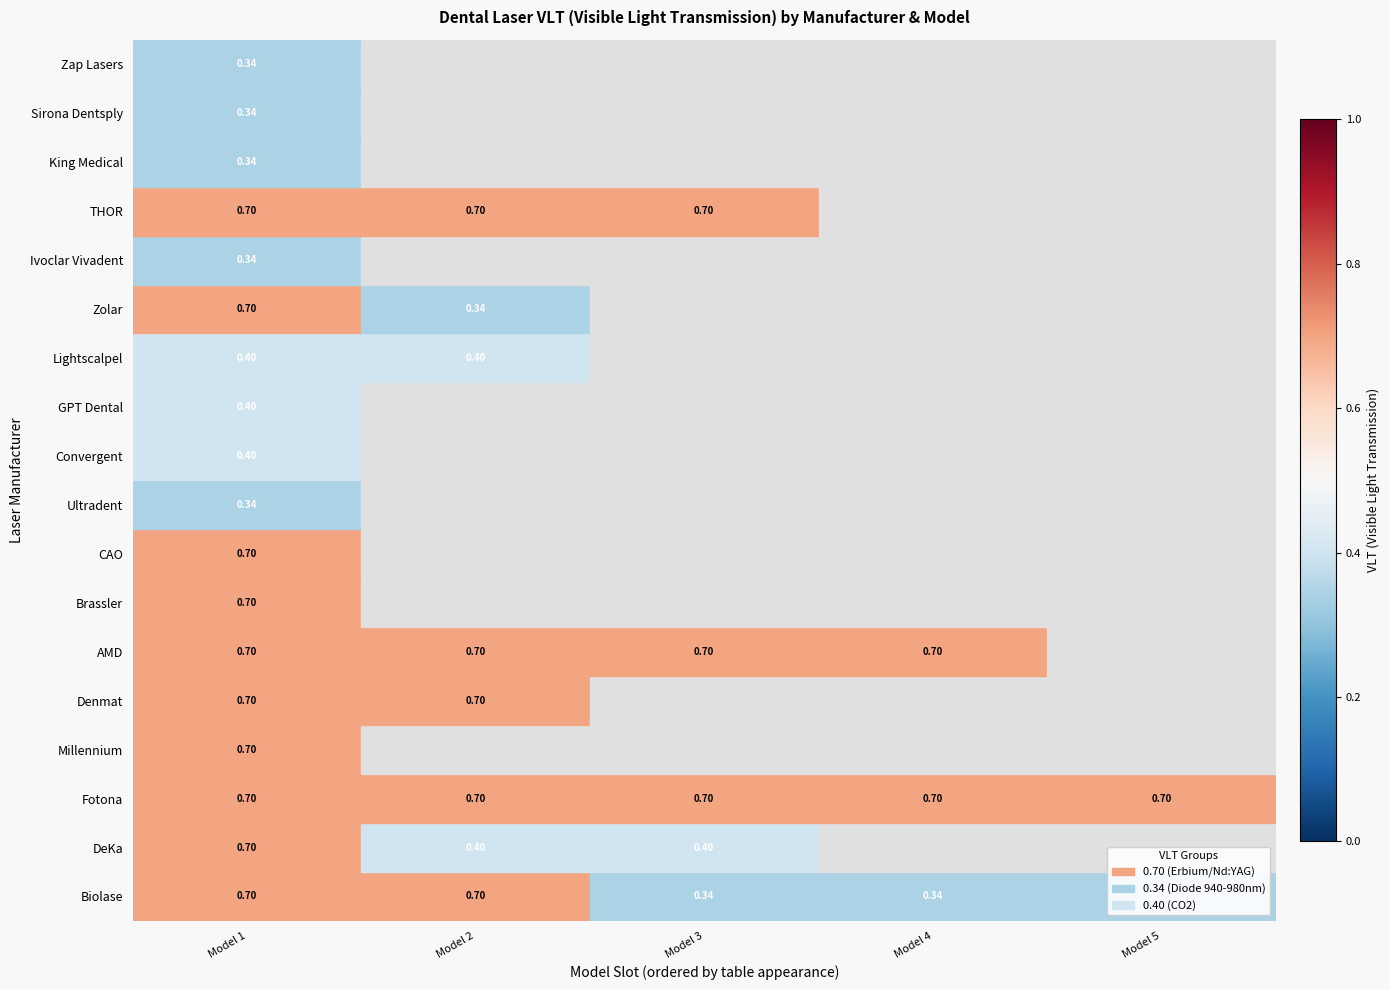

Between Model 2 and Model 3, which is larger?

Model 2